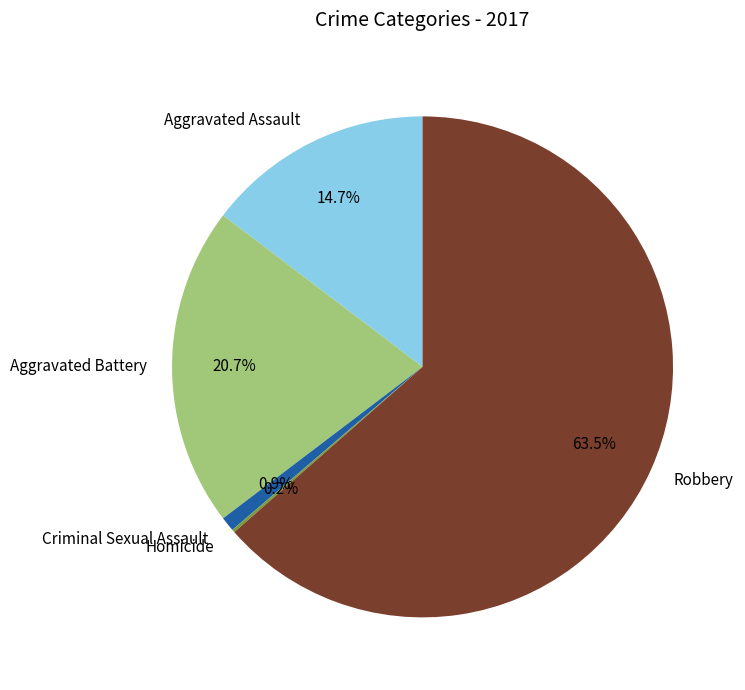

Does Criminal Sexual Assault account for over 50% of the chart?

No